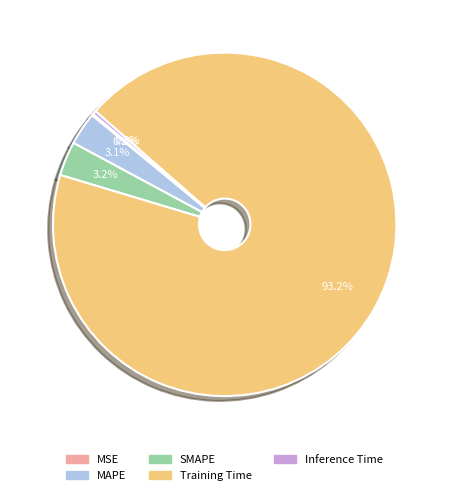

Is it true that Training Time is 93% of the pie?

True